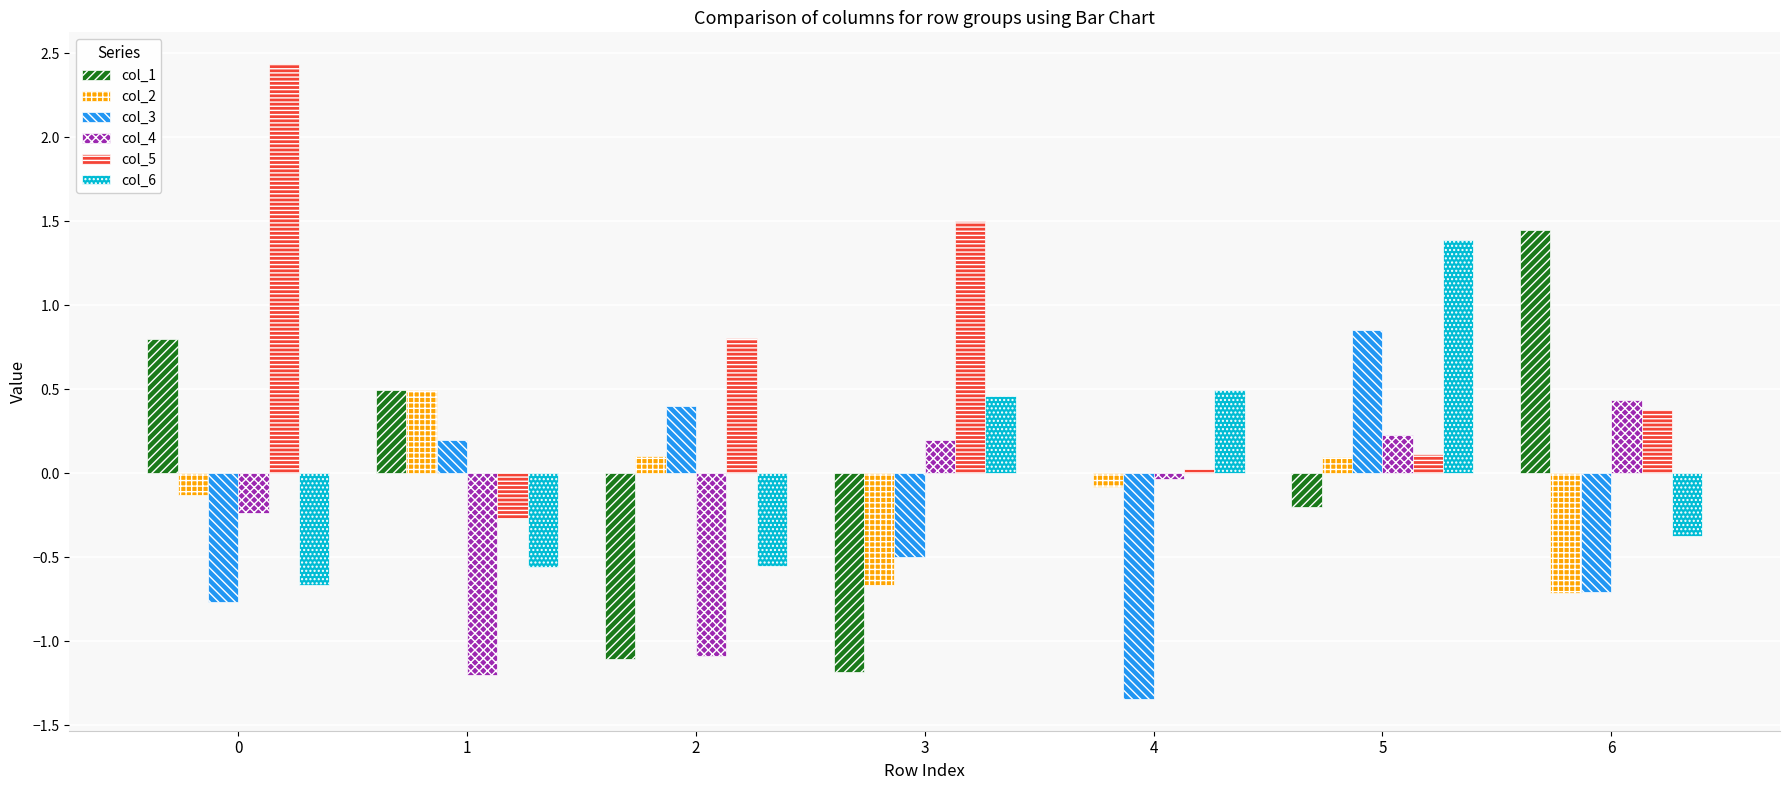

What is the sum of all col_2 values?

-0.9